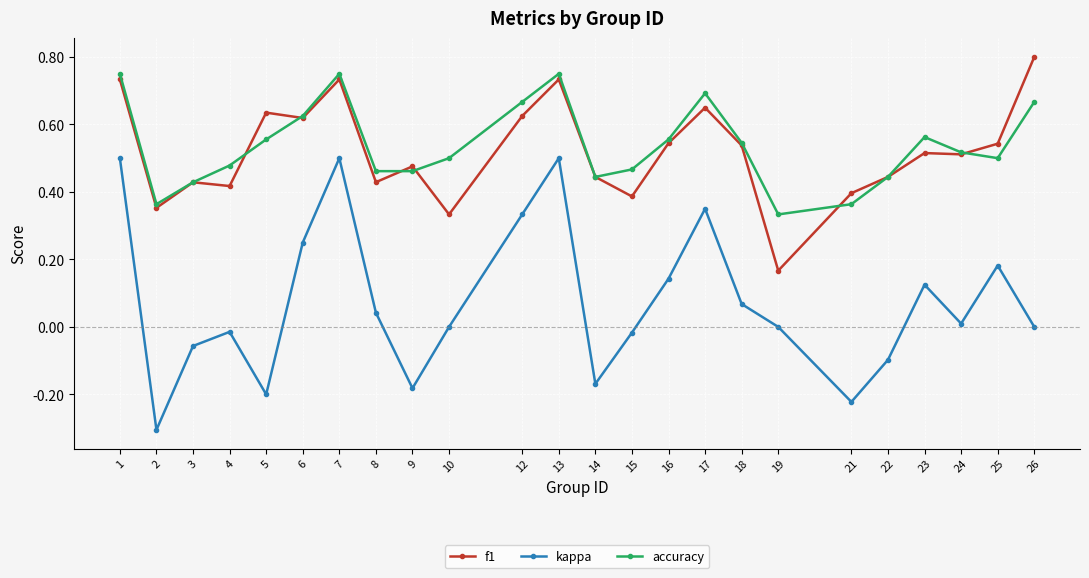

How many categories are shown in the chart?

24